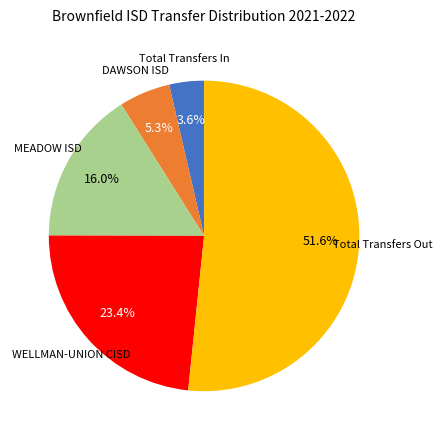

What percentage is NOT represented by MEADOW ISD?

84.0%